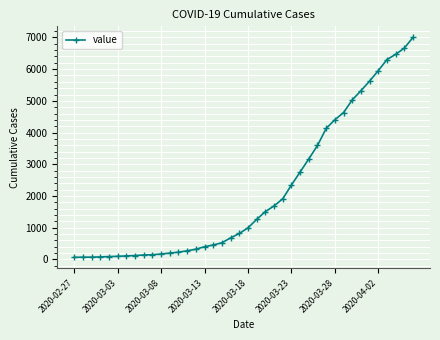

What is the maximum value shown in the chart?

7004